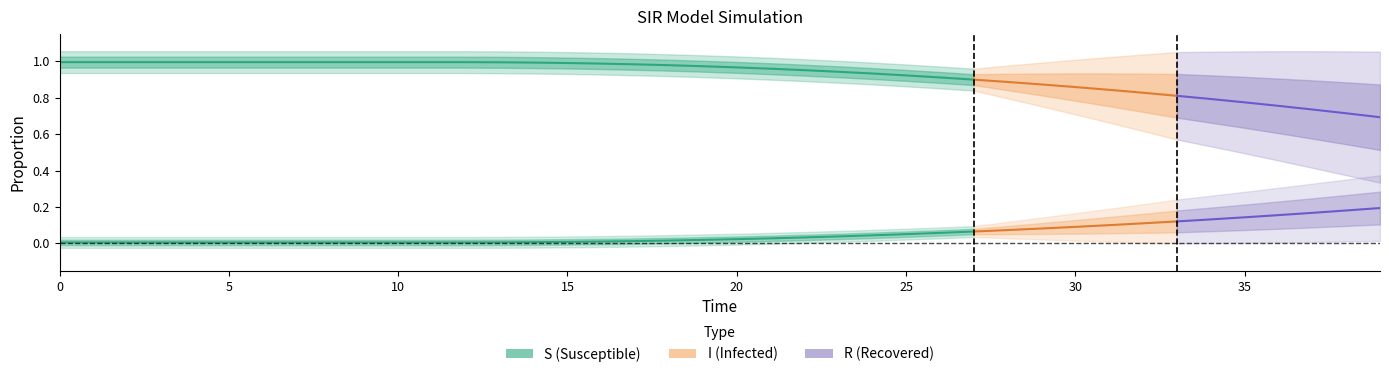

What are all the series names shown in the legend?

S, I, R